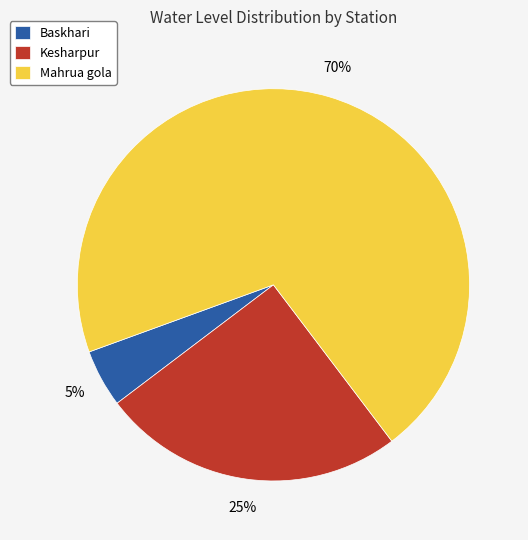

To the nearest percent, what is the difference between the Kesharpur and Baskhari slice percentages?

20%